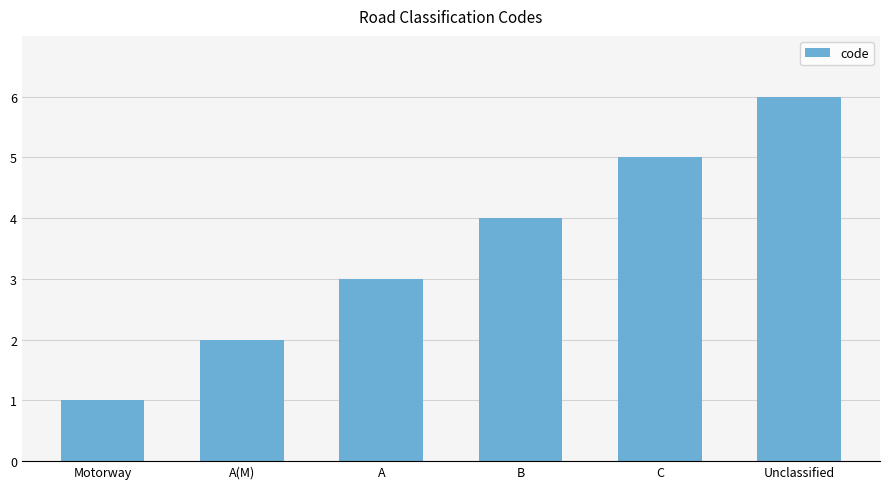

What is the change in value from C to Unclassified?

+1